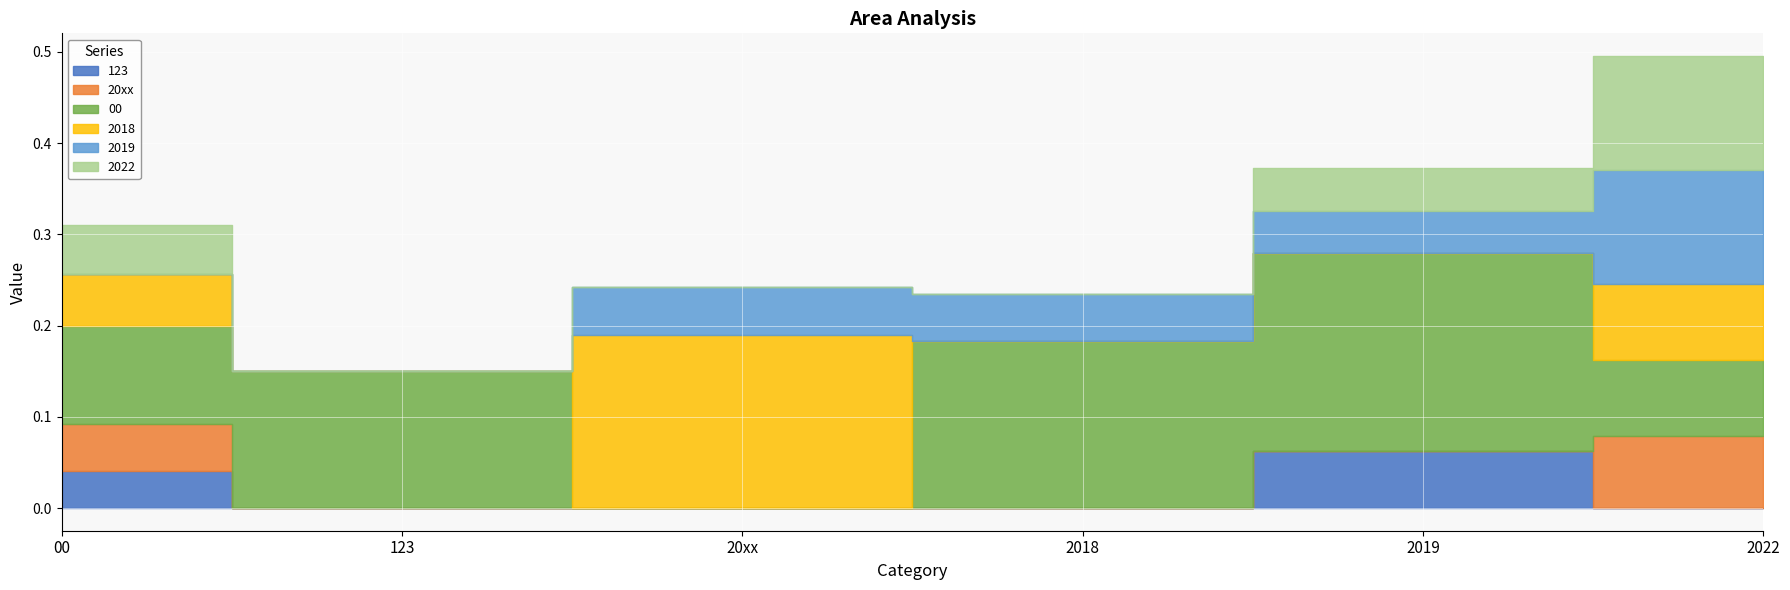

What position from the right is 2022?

1